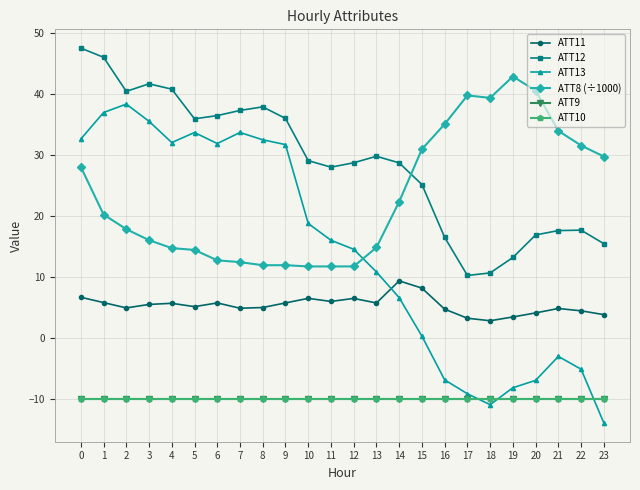

At 6, list the series in order from largest to smallest.

ATT12, ATT13, ATT8 (÷1000), ATT11, ATT9, ATT10